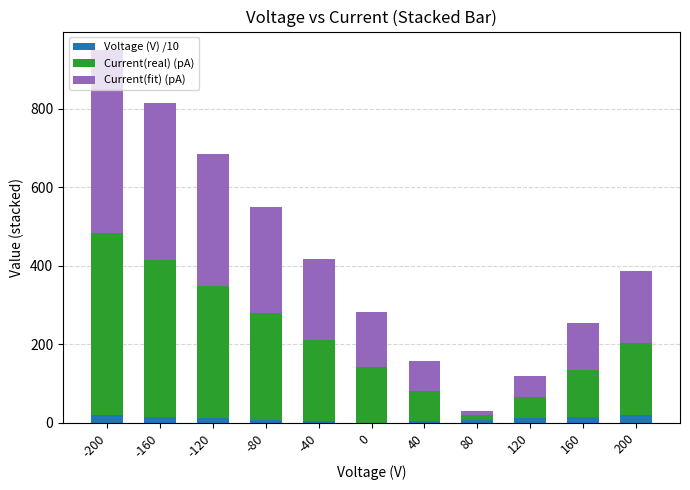

The Voltage (V) /10 series shows 20.0 at -200. True or false?

True